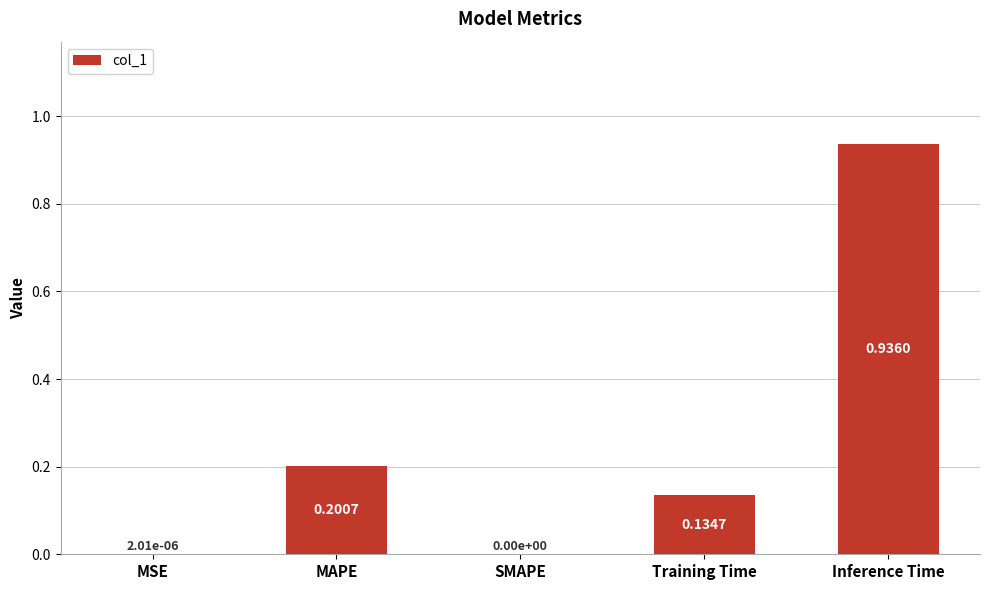

At which category does the chart reach its peak across all series?

Inference Time